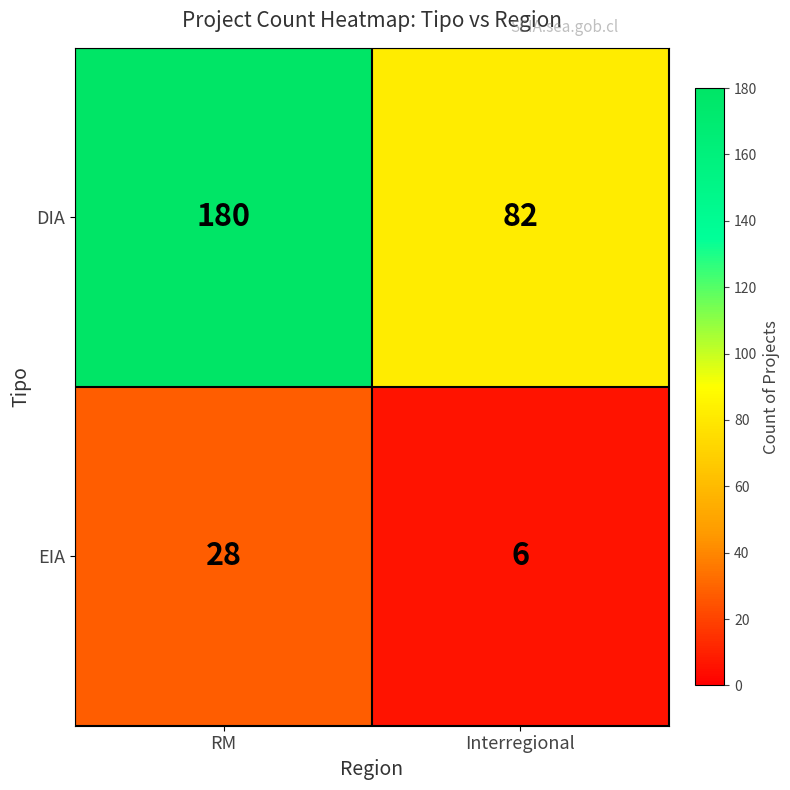

True or false: DIA has a value of 180 at RM.

True